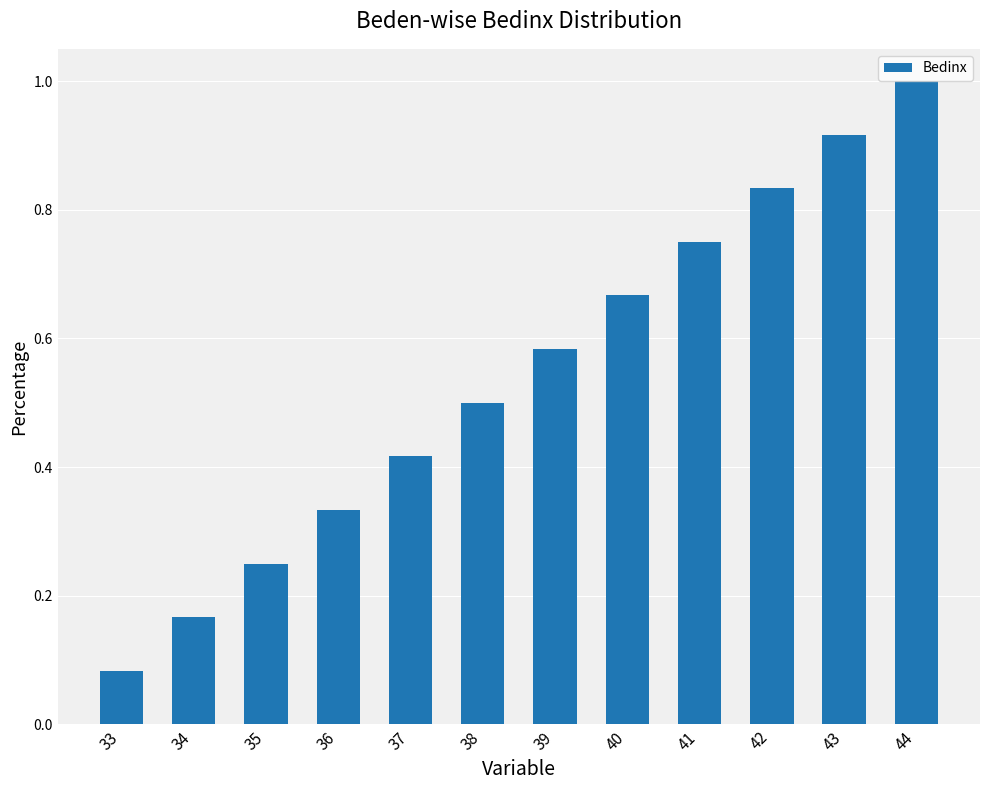

How many series are shown in this chart?

1